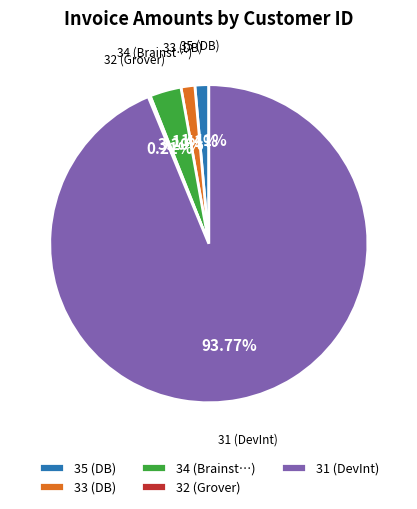

Between 34 (Brainst…) and 35 (DB), which is larger?

34 (Brainst…)